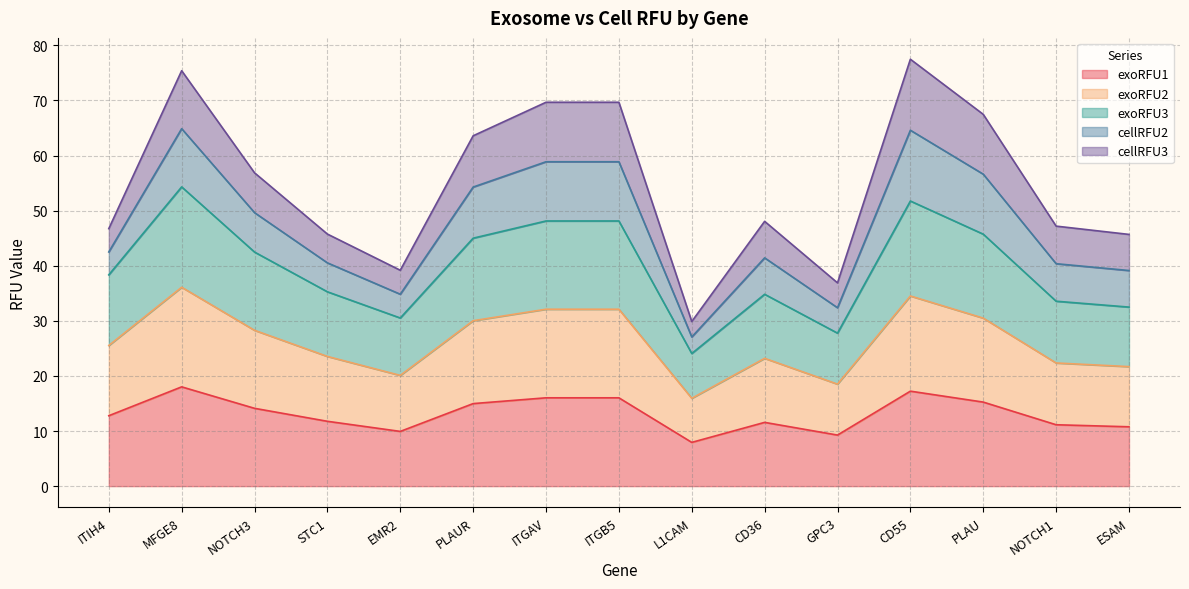

How many interior local valleys does the exoRFU2 series have?

3